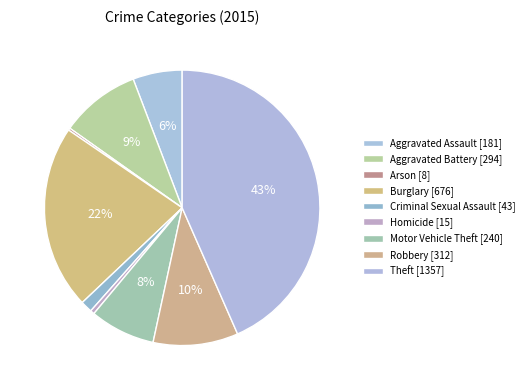

Rank the categories by value from highest to lowest.

Theft, Burglary, Robbery, Aggravated Battery, Motor Vehicle Theft, Aggravated Assault, Criminal Sexual Assault, Homicide, Arson